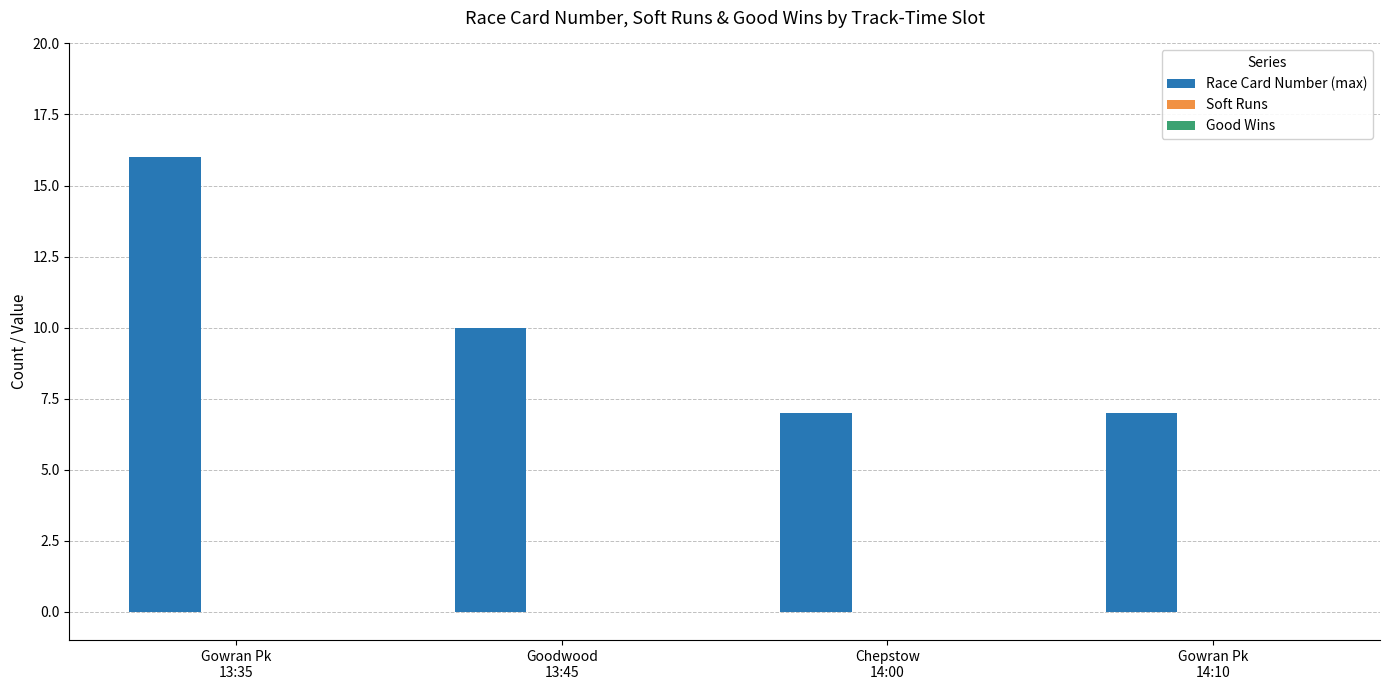

What is the difference between the maximum and minimum values?

9